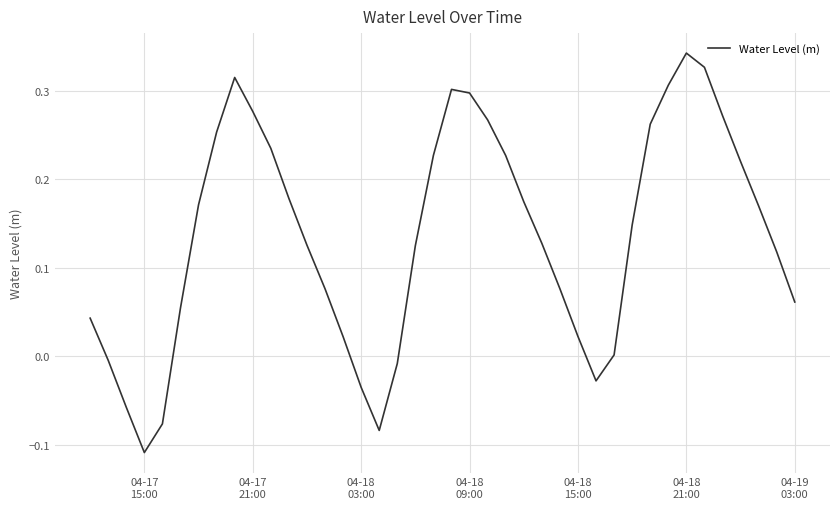

What is the difference between the maximum and minimum values?

0.5